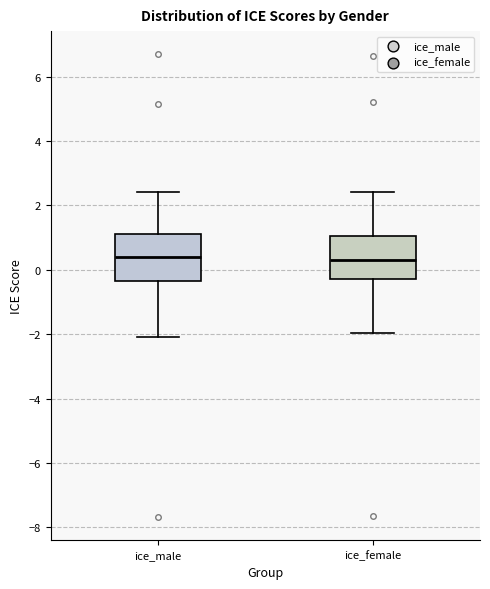

Reading left to right, transcribe this box plot: for each box, give where its median line is, the range the box spans, and where its two whiskers end, as read against the y-axis. The values are not printed on the chart, so give them approximately, as read against the axis.

ice_male: median 0.4, box -0.4 to 1.2, whiskers -2.0 to 2.4
ice_female: median 0.4, box -0.2 to 1.0, whiskers -2.0 to 2.4